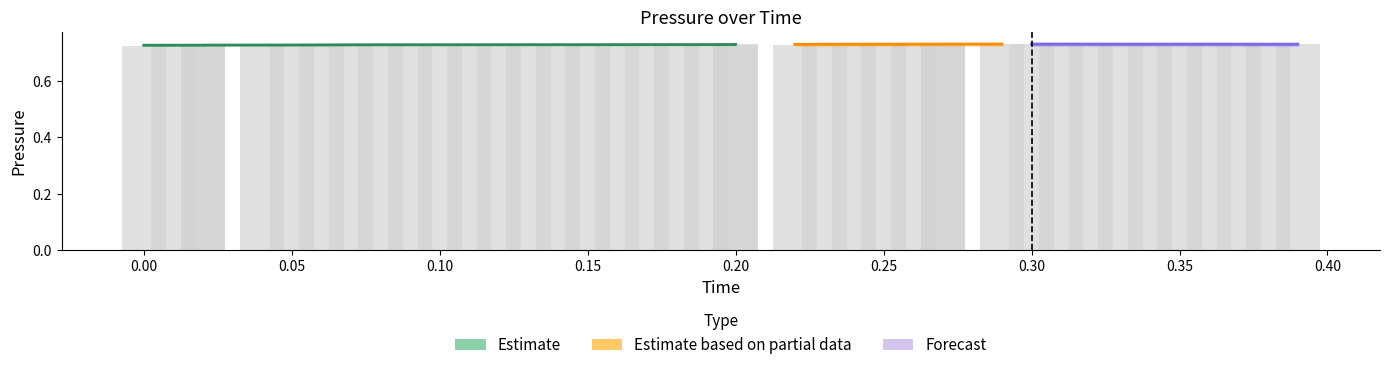

Does the chart contain stacked bars?

No